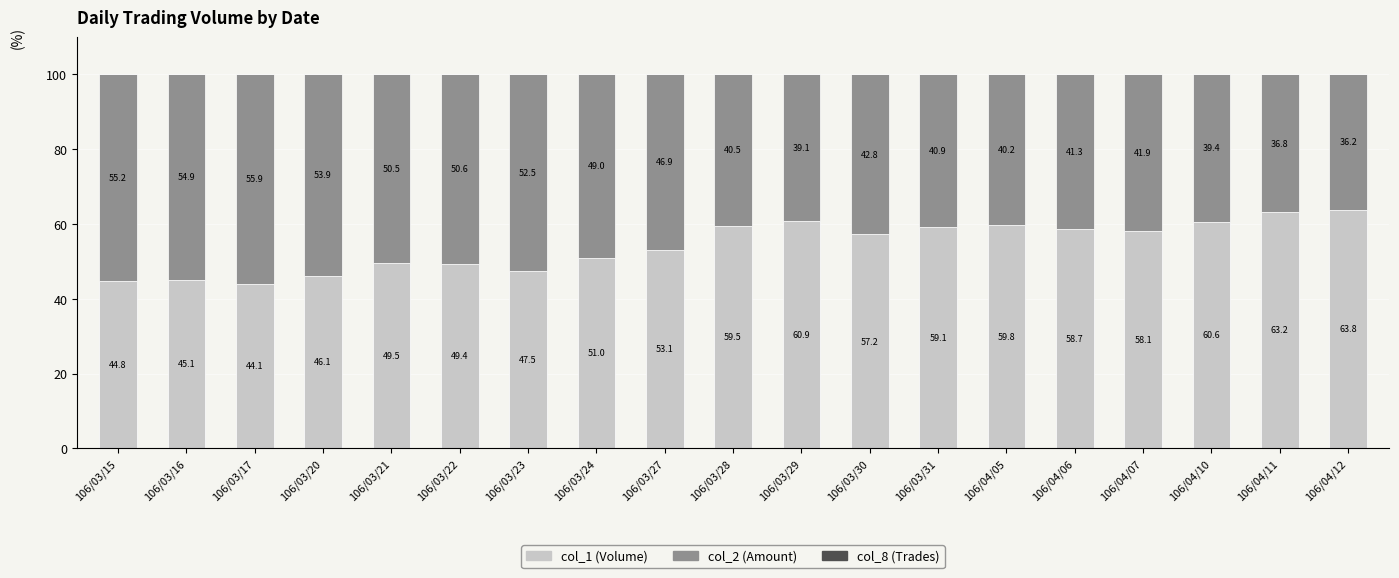

What is the total value across all series at 106/03/28?

100.0